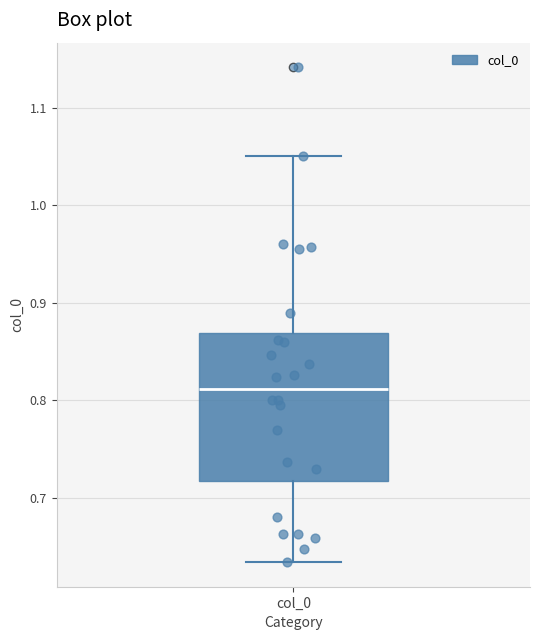

Read this box plot against the y-axis: the position of the median line, the range covered by the box, and the ends of both whiskers. The values are not printed on the chart, so give them approximately, as read against the axis.

median 0.81, box 0.72 to 0.87, whiskers 0.63 to 1.05